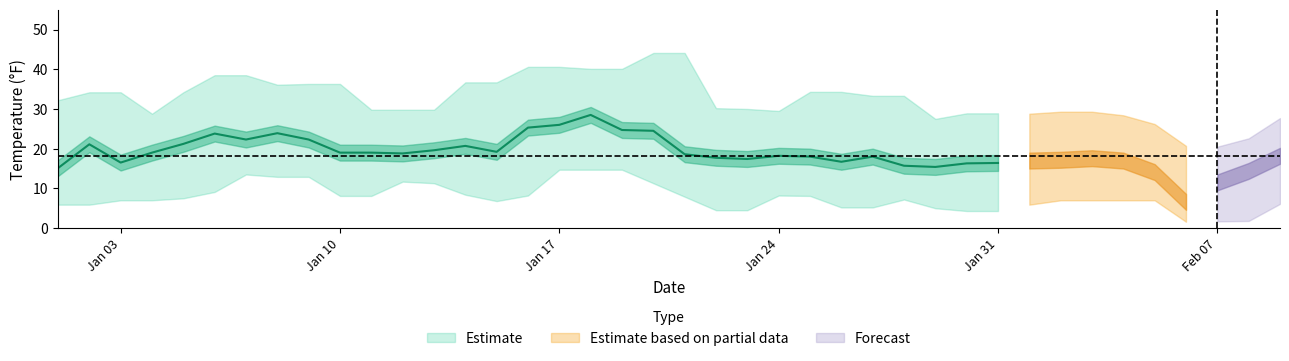

List the labels in order of TEMP value, largest first.

2022-01-18, 2022-01-17, 2022-01-16, 2022-01-19, 2022-01-20, 2022-01-08, 2022-01-06, 2022-01-07, 2022-01-09, 2022-01-05, 2022-01-02, 2022-01-14, 2022-01-13, 2022-01-15, 2022-01-04, 2022-01-10, 2022-01-11, 2022-01-12, 2022-01-21, 2022-01-24, 2022-02-09, 2022-01-25, 2022-01-27, 2022-01-22, 2022-02-03, 2022-01-23, 2022-02-02, 2022-02-01, 2022-02-04, 2022-01-26, 2022-01-03, 2022-01-31, 2022-01-30, 2022-01-28, 2022-01-29, 2022-01-01, 2022-02-08, 2022-02-05, 2022-02-07, 2022-02-06